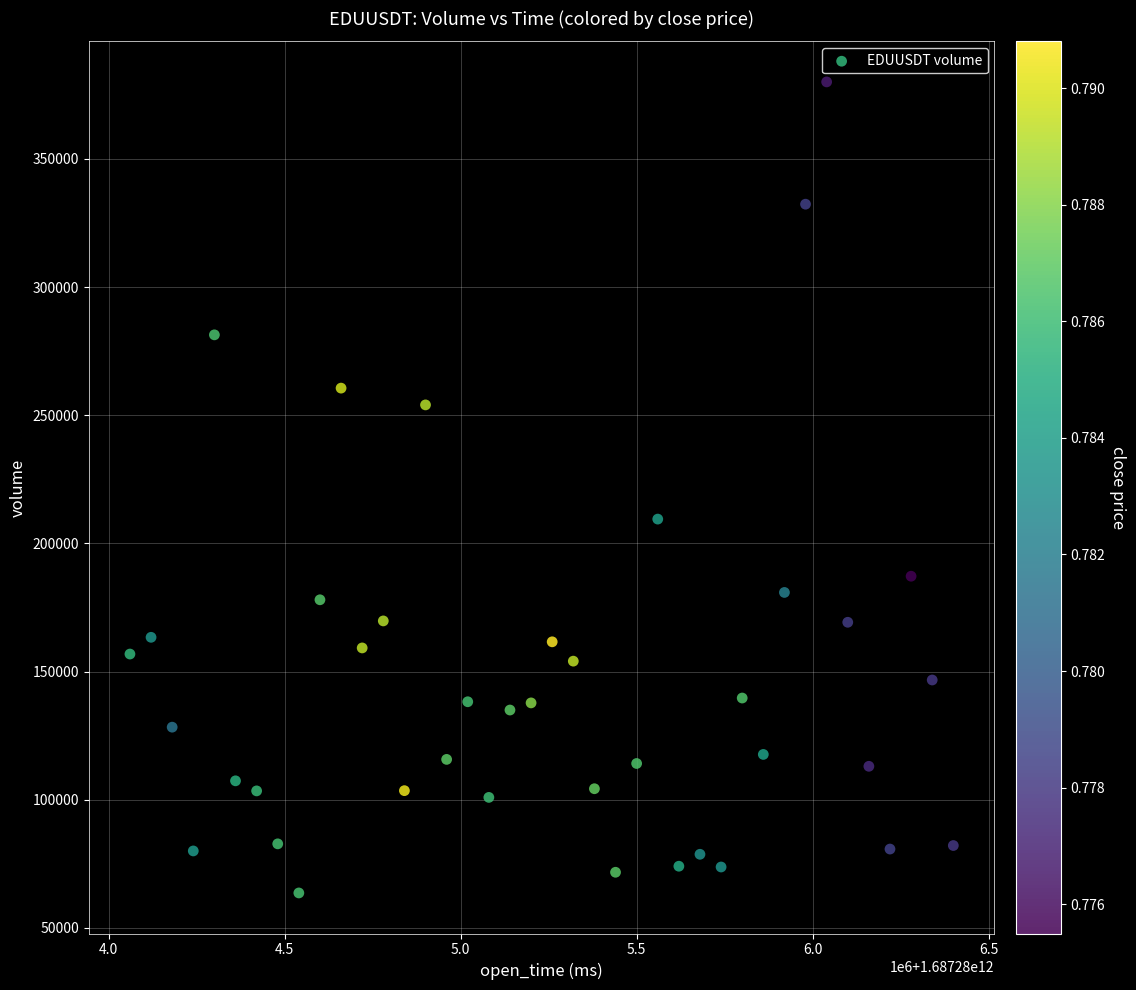

What Y value in the scatter plot is closest to 221850?

209497